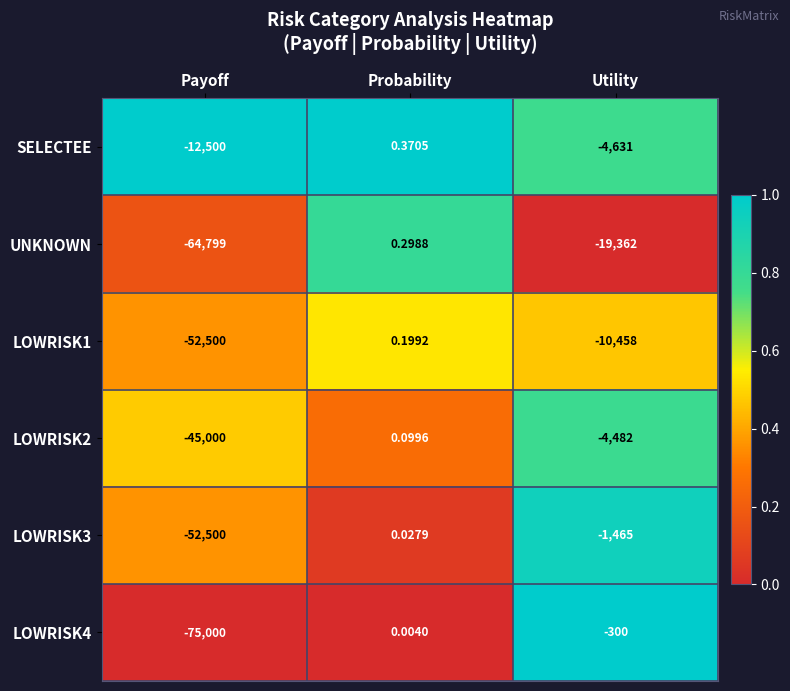

At which category does the chart reach its peak across all series?

Probability